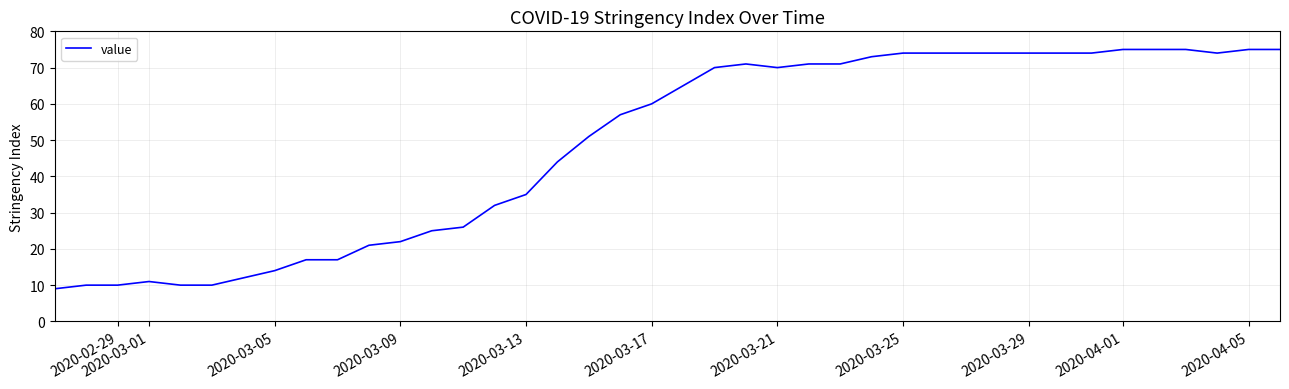

What is the greatest value displayed?

75